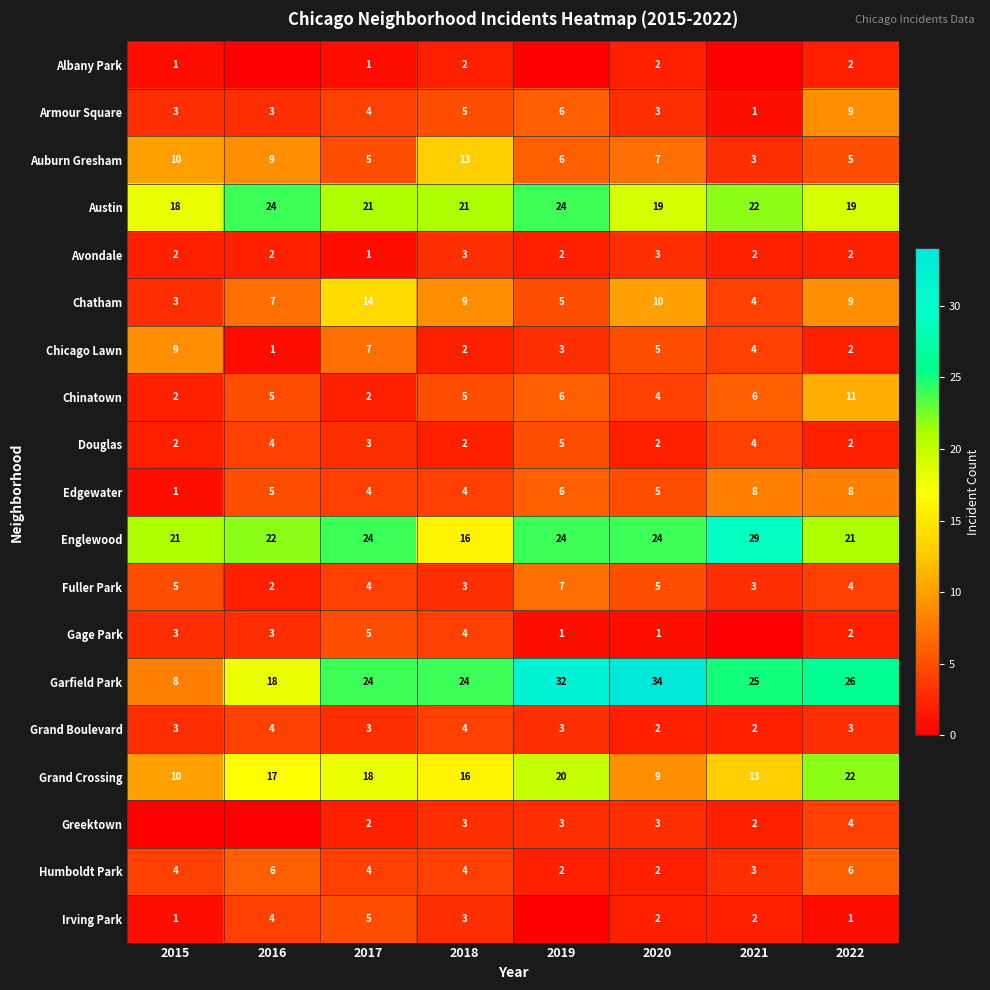

What is the sum of the Irving Park values at 2022 and 2020?

3